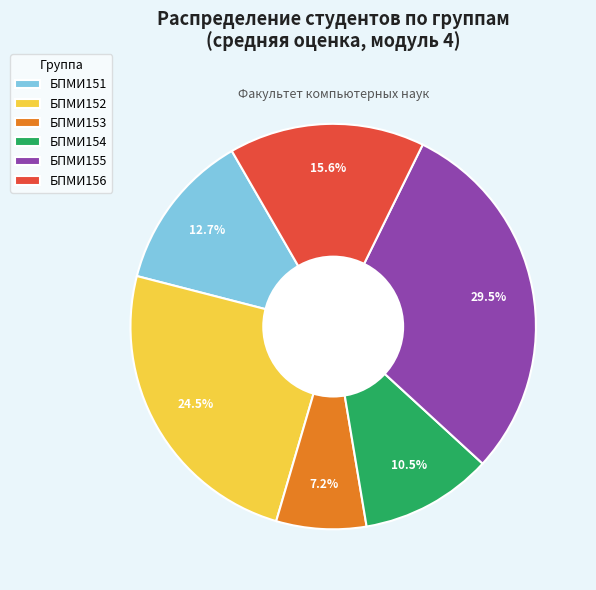

Is БПМИ155 the majority of the pie?

No